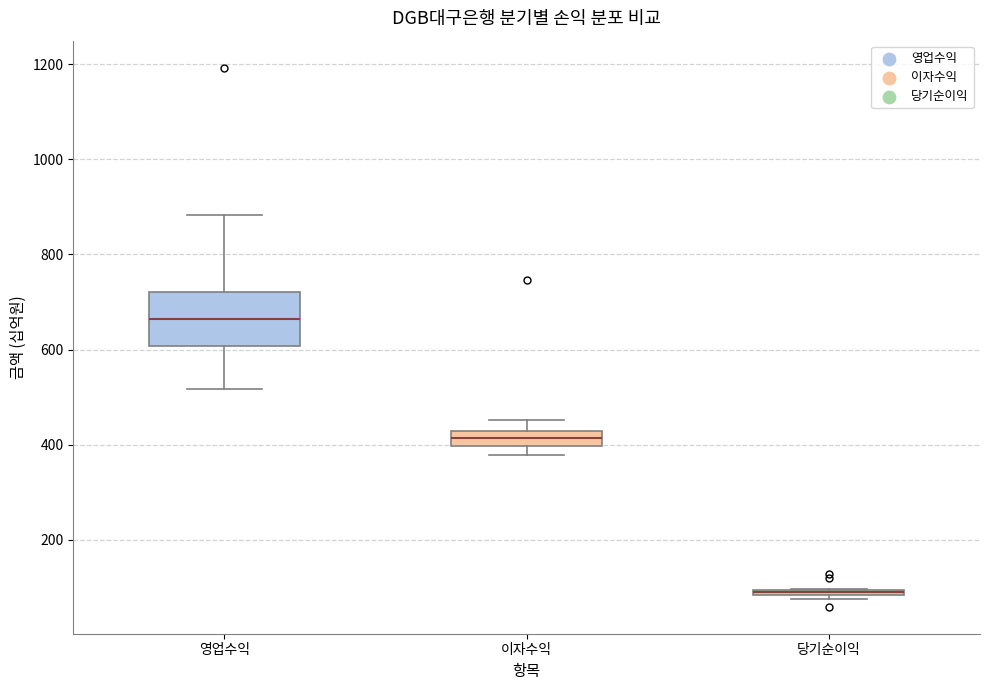

Where does the upper whisker of the box for 이자수익 end on the y-axis? The values are not printed on the chart, so give them approximately, as read against the axis.

460